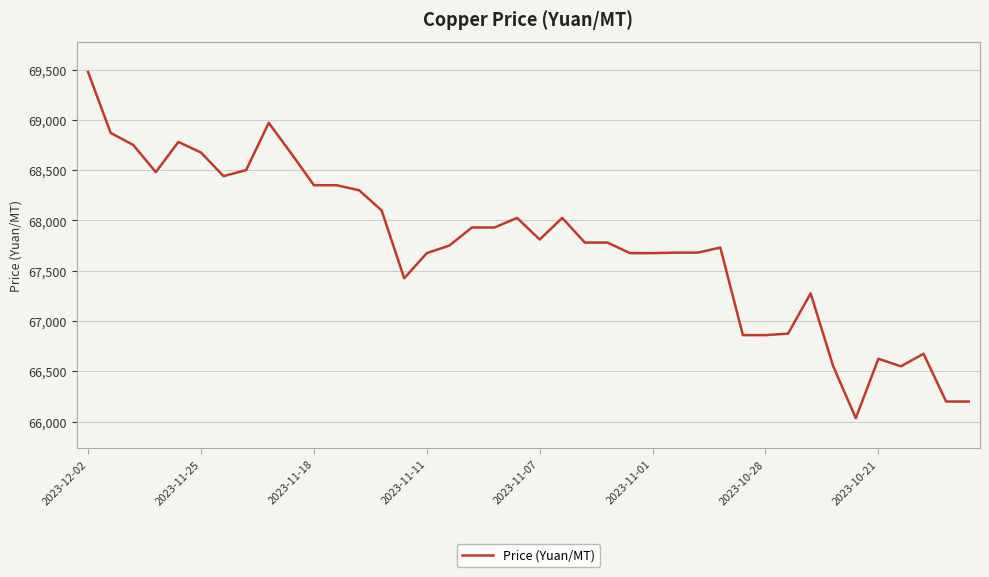

What is the difference between the maximum and minimum values?

3440